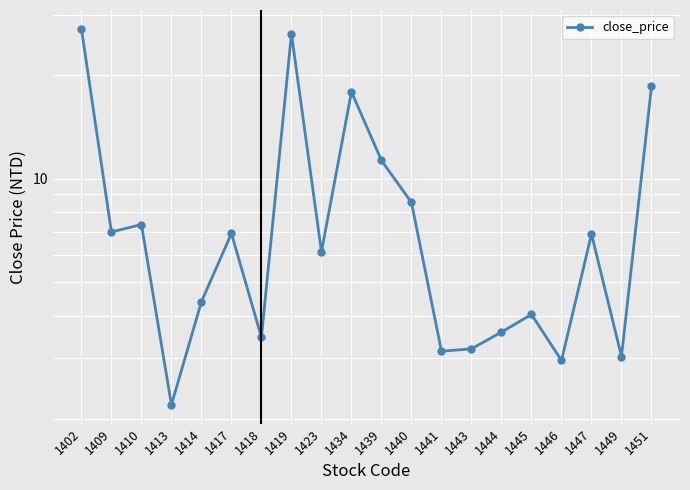

True or false: there are more than 2 points higher than both neighbors.

True